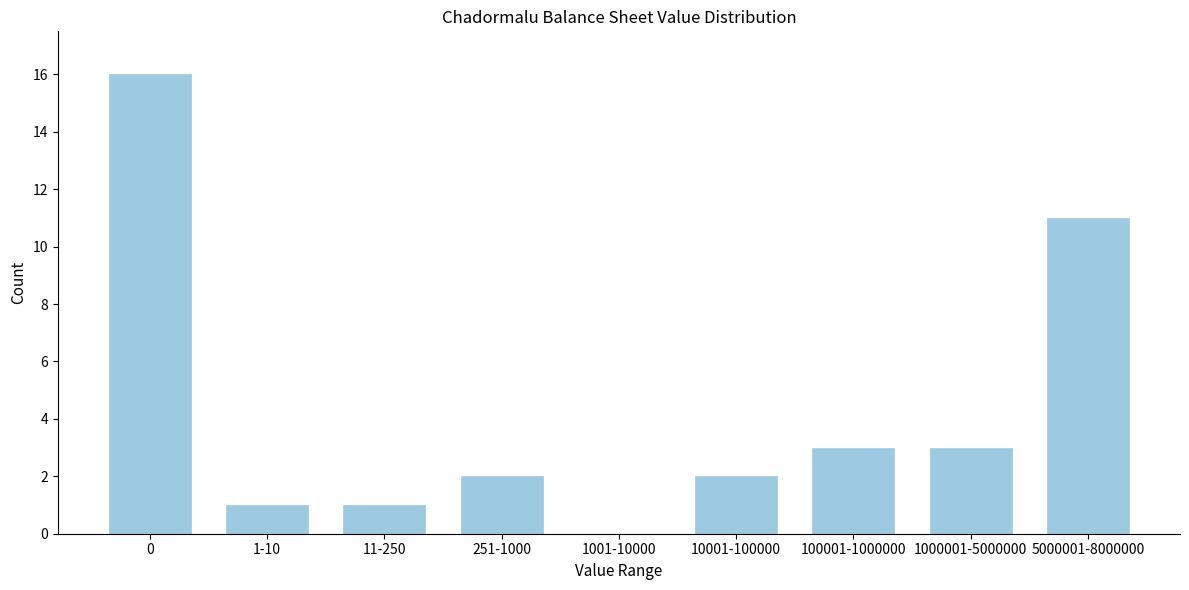

Reading right to left, list all the values displayed in this chart.

5000001-8000000=11	1000001-5000000=3	100001-1000000=3	10001-100000=2	1001-10000=0	251-1000=2	11-250=1	1-10=1	0=16